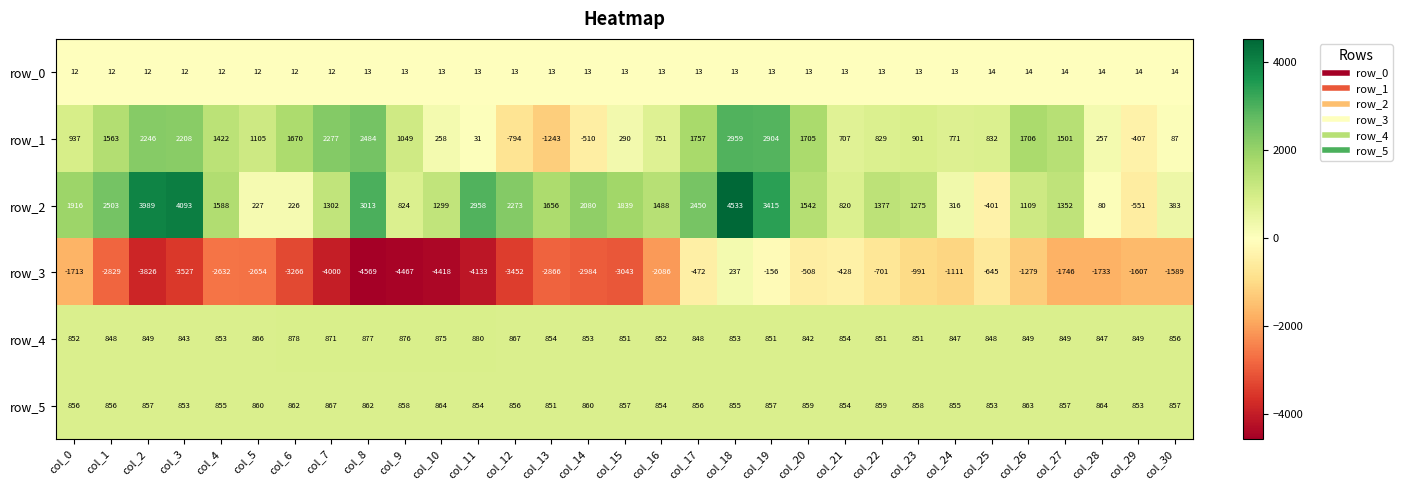

Which category has the highest value in the row_1 series?

col_18